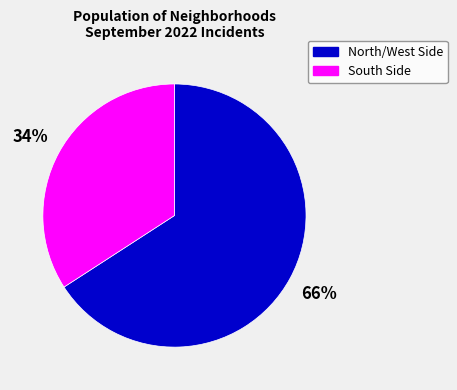

Does North/West Side account for over 50% of the chart?

Yes